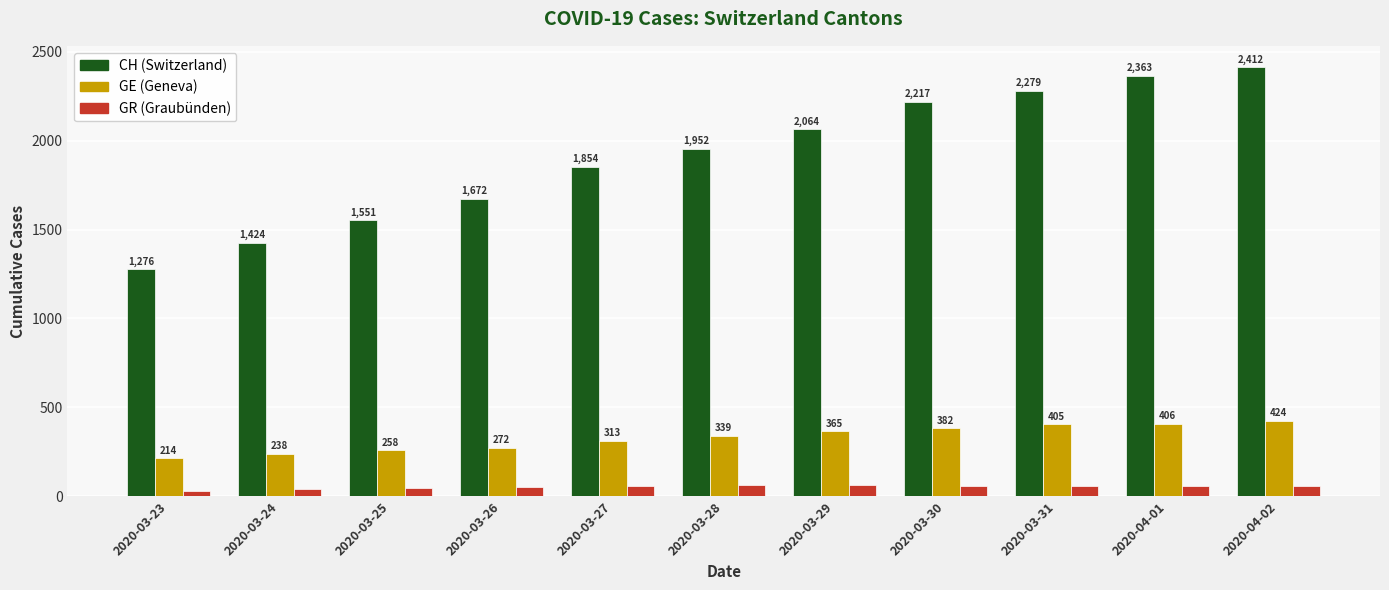

How many bars are there in each group?

3